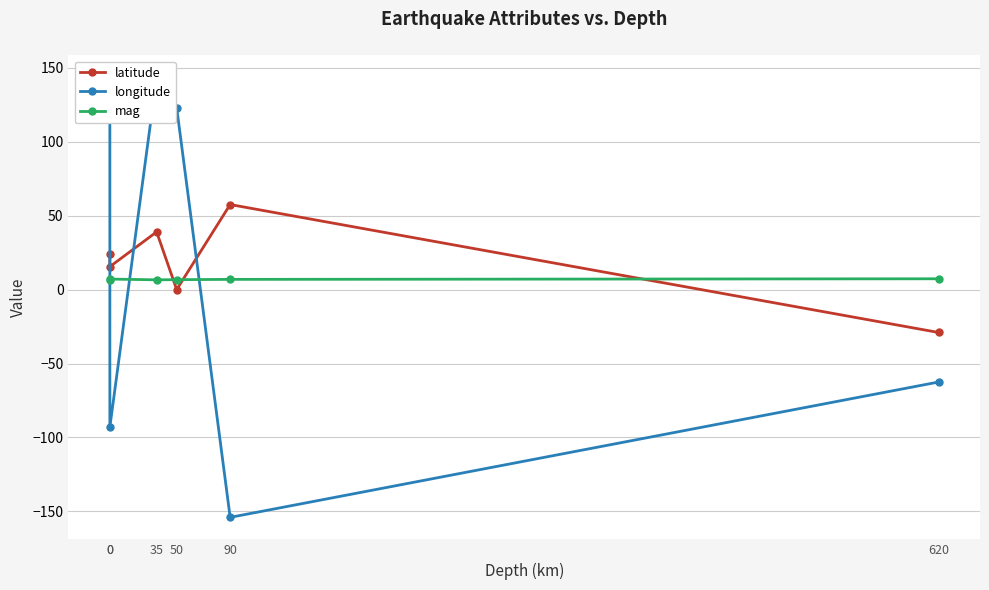

At how many categories does at least one series exceed 114?

3